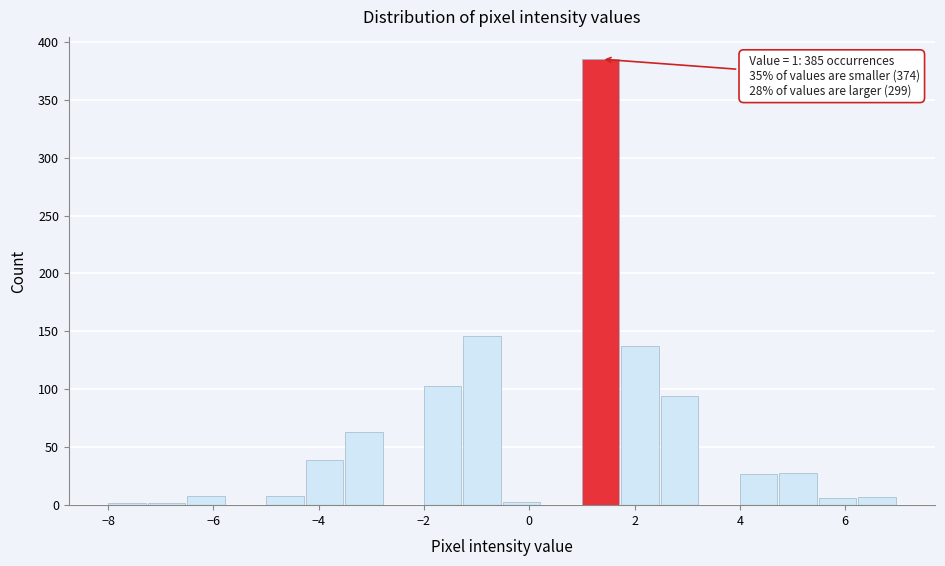

Around what value on the x-axis is the tallest bar? Give the approximate position of its centre, as read against the axis.

1.4